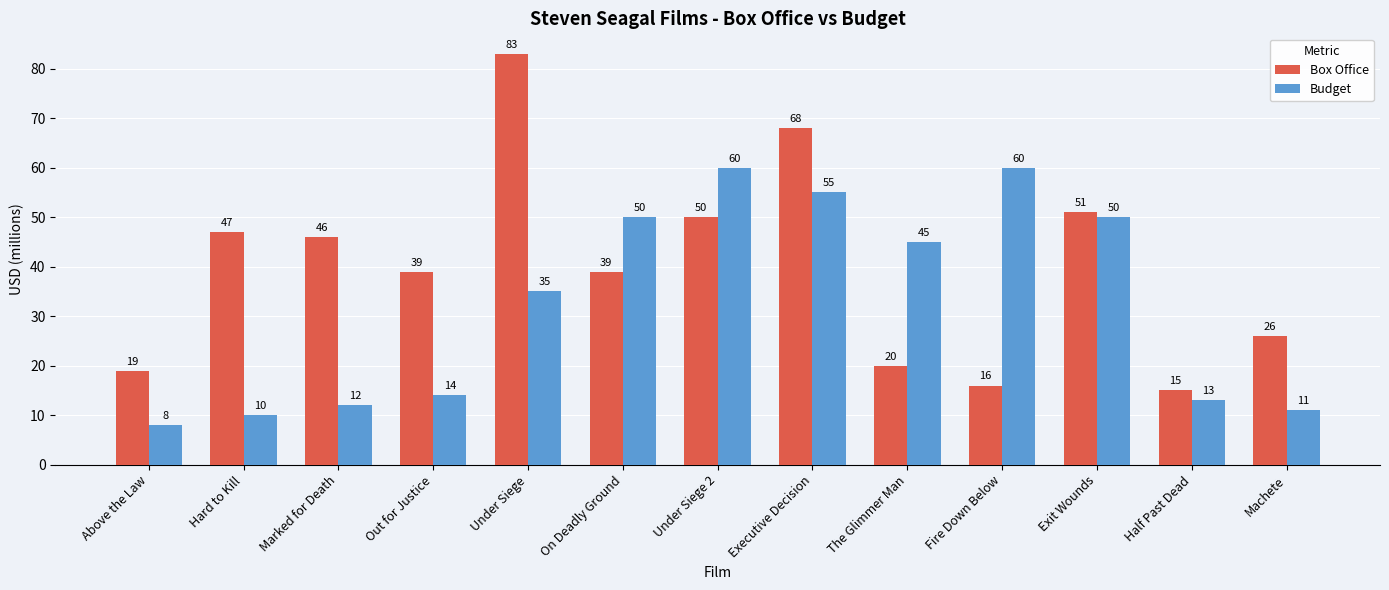

What is the difference between the highest and lowest values at On Deadly Ground?

11